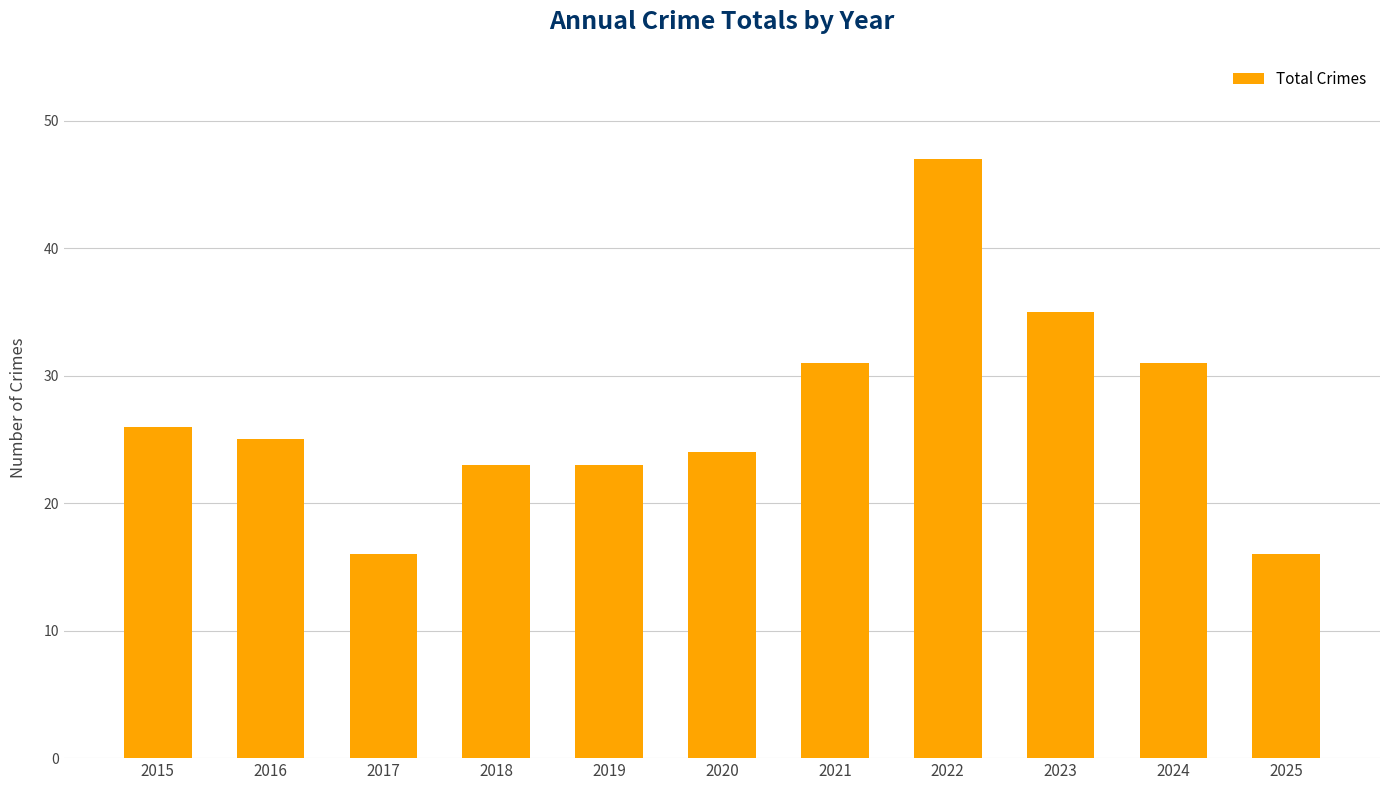

What is the smallest value displayed?

16